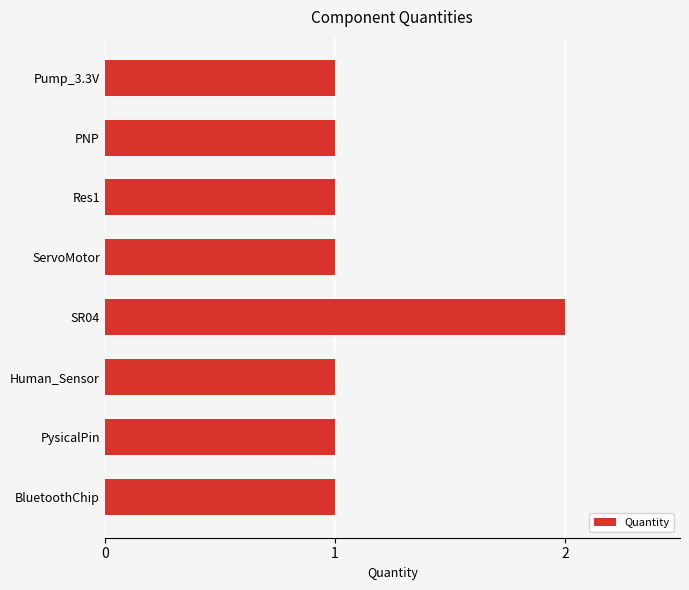

Reading top to bottom, transcribe all the data shown in this chart.

Pump_3.3V=1	PNP=1	Res1=1	ServoMotor=1	SR04=2	Human_Sensor=1	PysicalPin=1	BluetoothChip=1